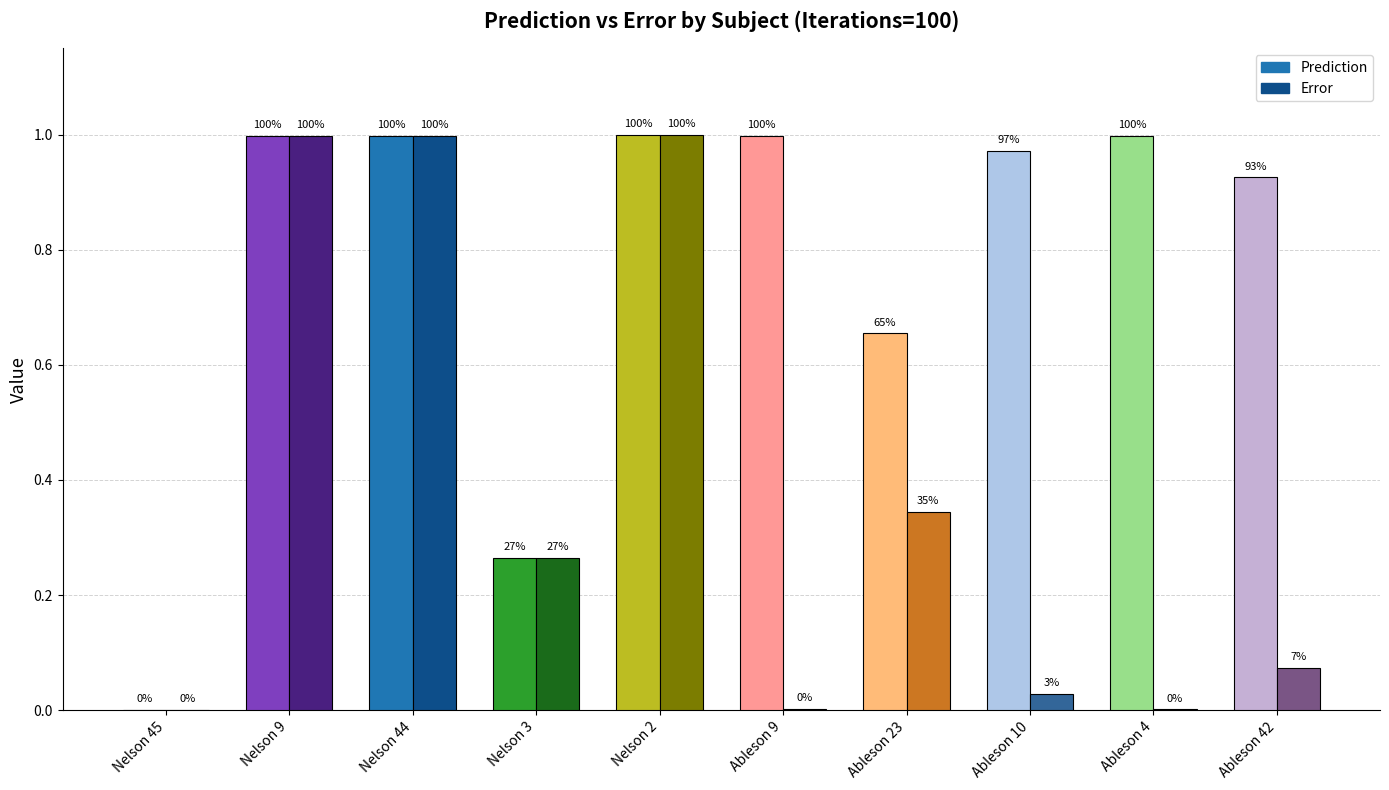

At which label does Error reach its minimum?

Nelson 45